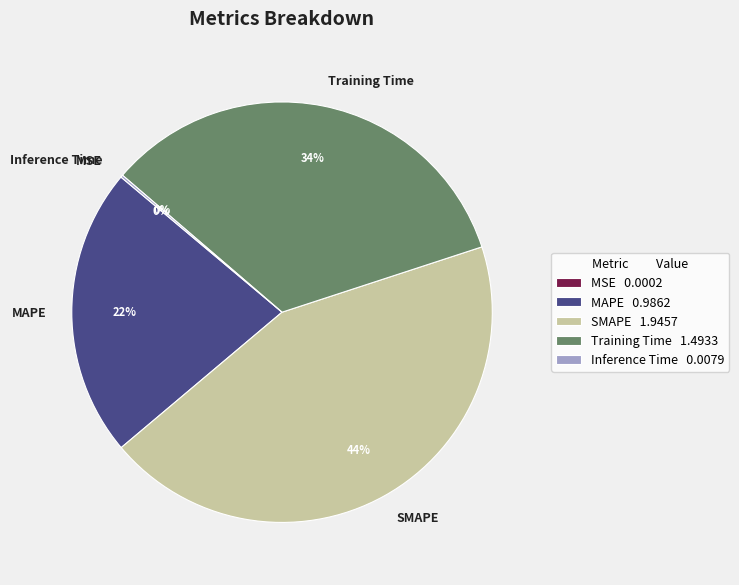

Is the sum of SMAPE and MAPE greater than half?

Yes